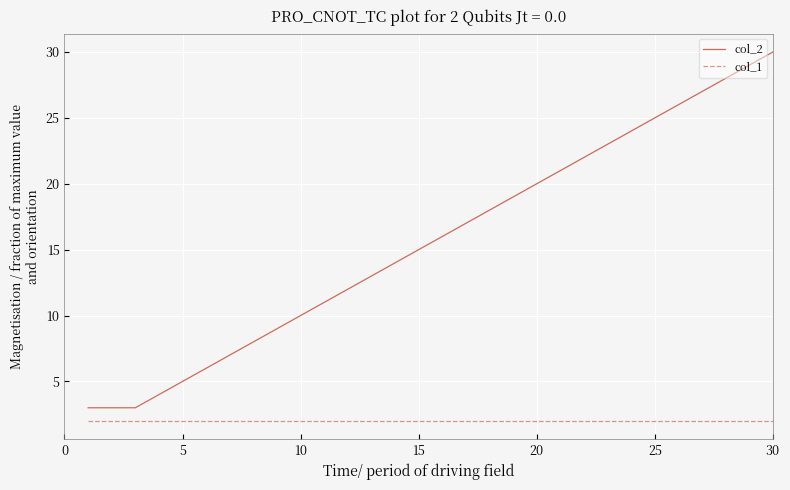

Rank the series by their maximum value, from highest to lowest.

col_2, col_1